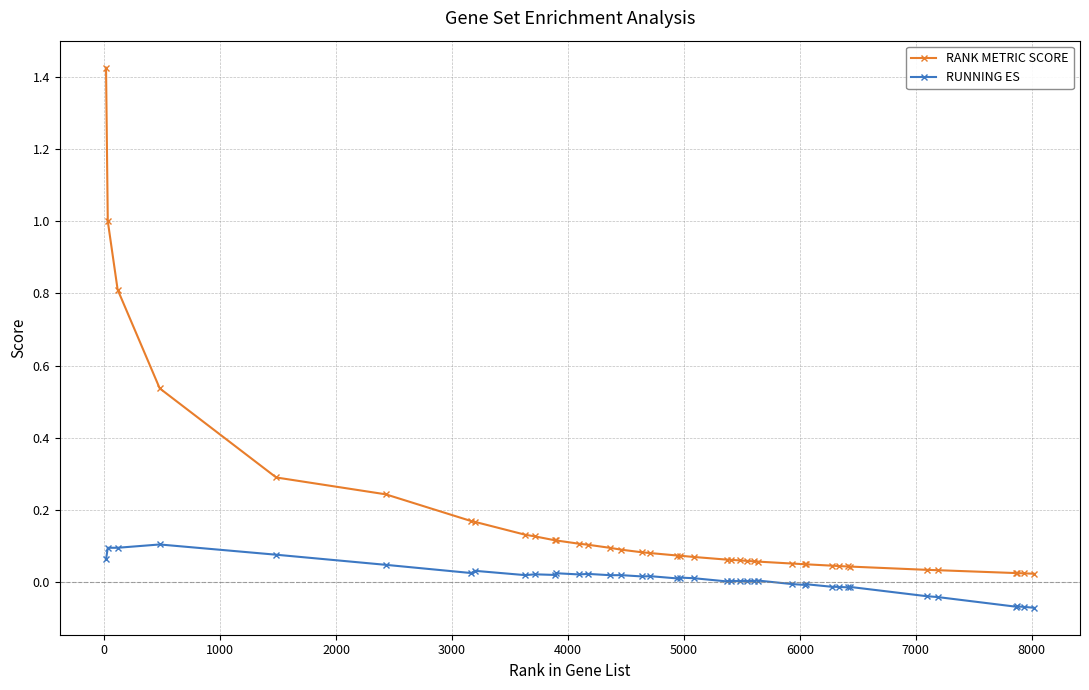

Which series has the widest spread of values?

RANK METRIC SCORE